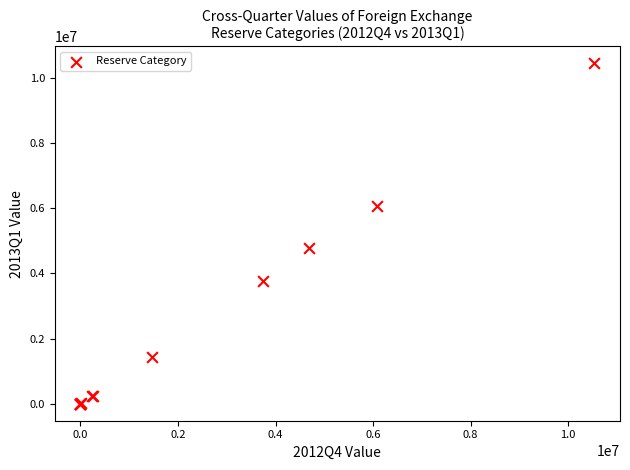

What Y value in the scatter plot is closest to 5221217?

4773374.9